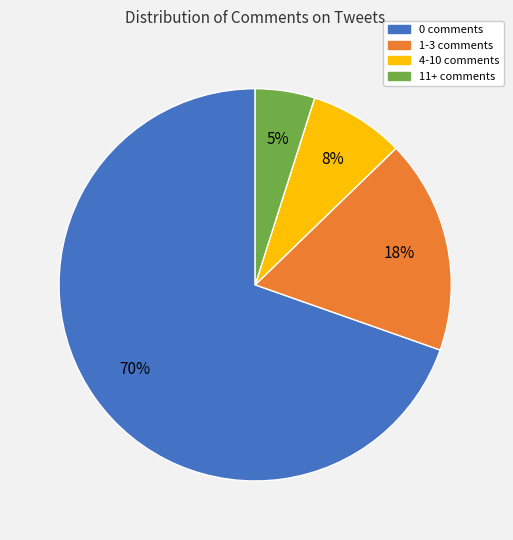

What is the ratio of the value at 4-10 comments to the value at 11+ comments?

1.6